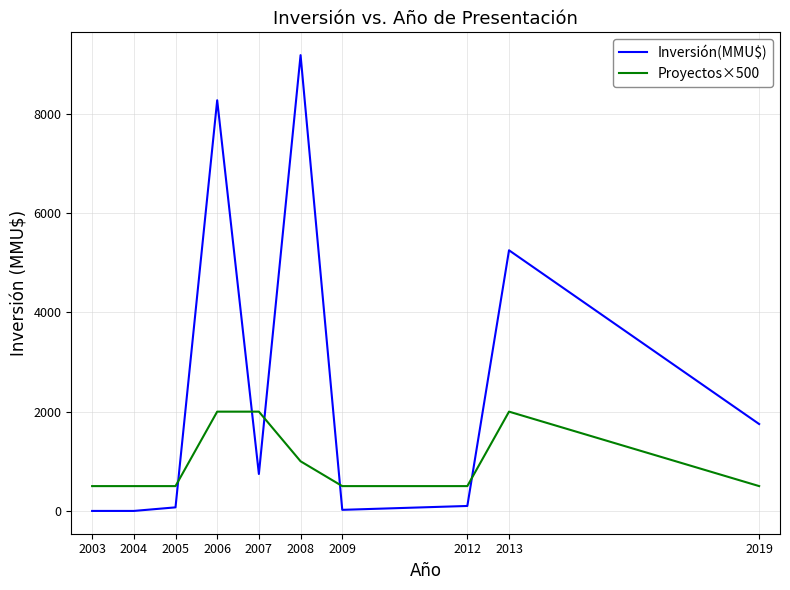

At how many categories does at least one series exceed 2?

10